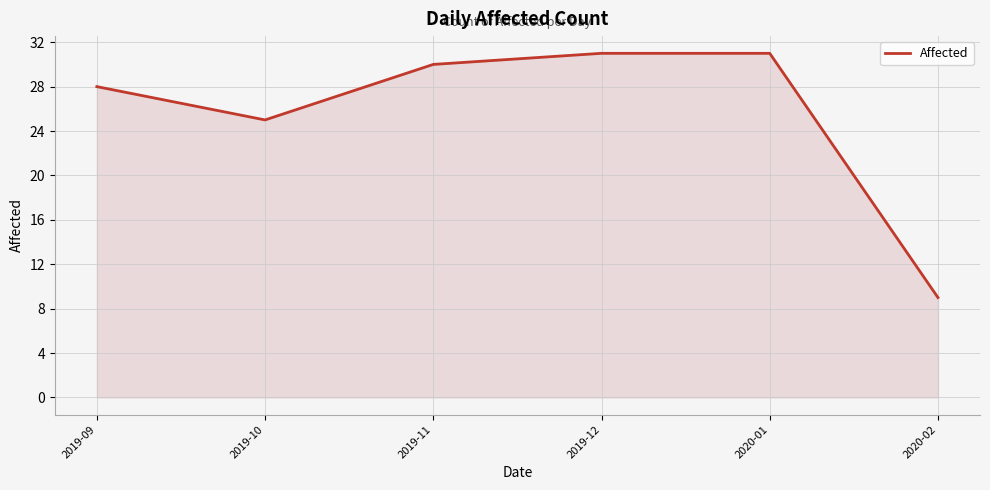

What is the difference between the maximum and minimum values?

22